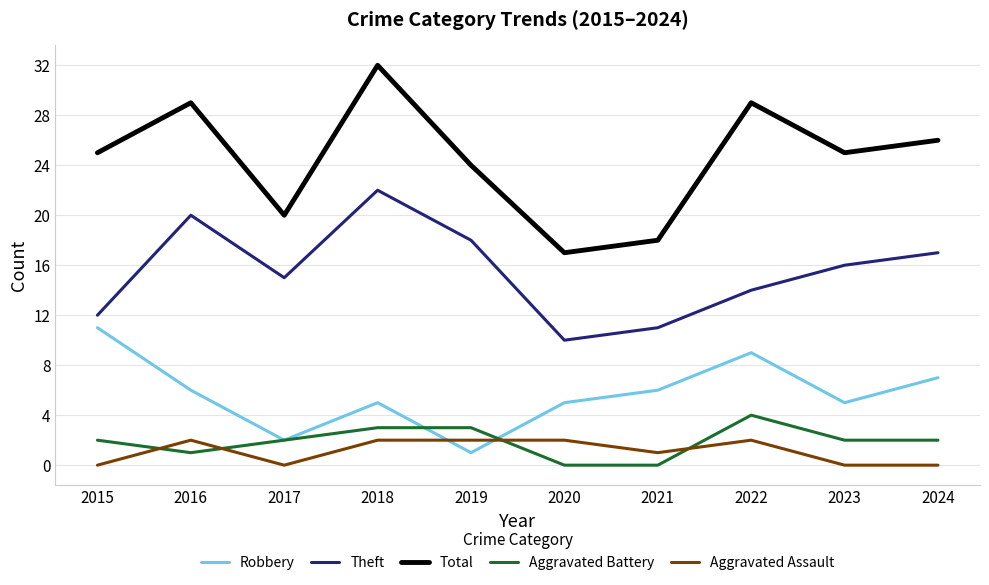

Is the value of Robbery at 2020 greater than the value of Aggravated Battery at 2023?

Yes